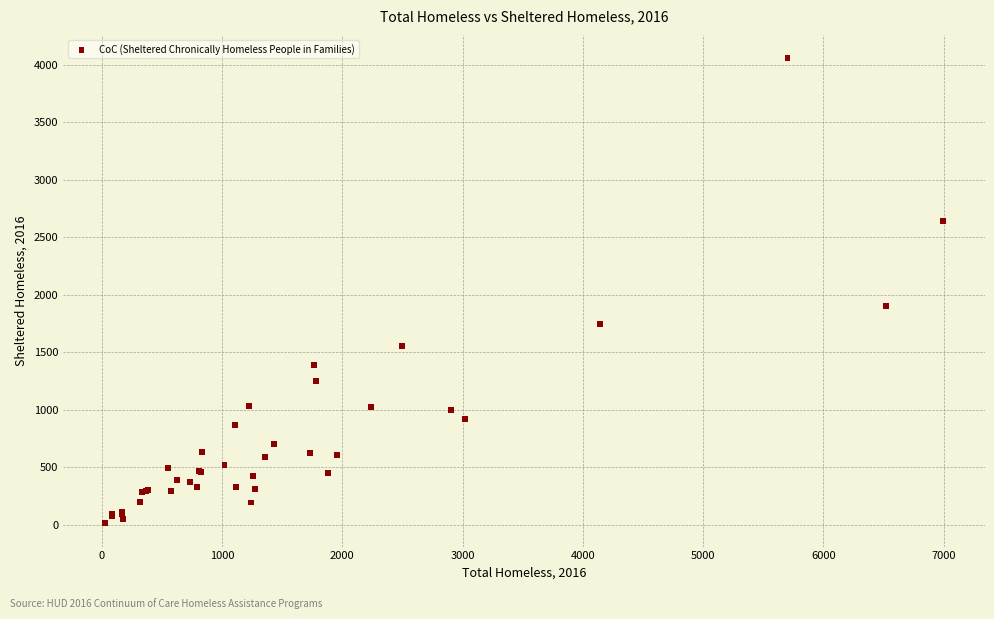

What Y value in the scatter plot is closest to 2033?

1897